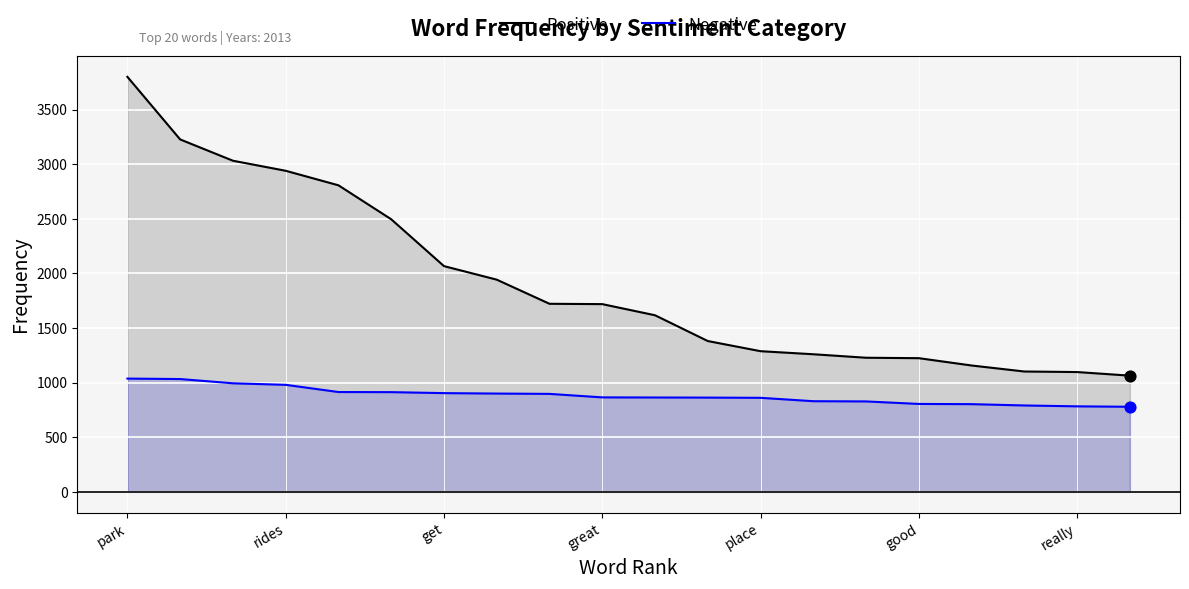

At how many categories does at least one series exceed 3345?

1